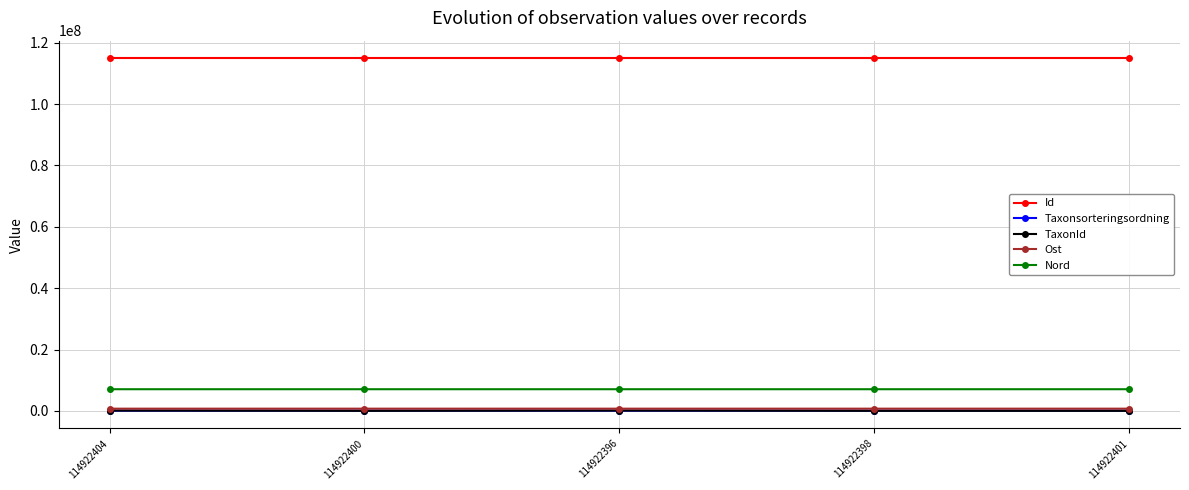

At how many categories does at least one series exceed 73549366?

5